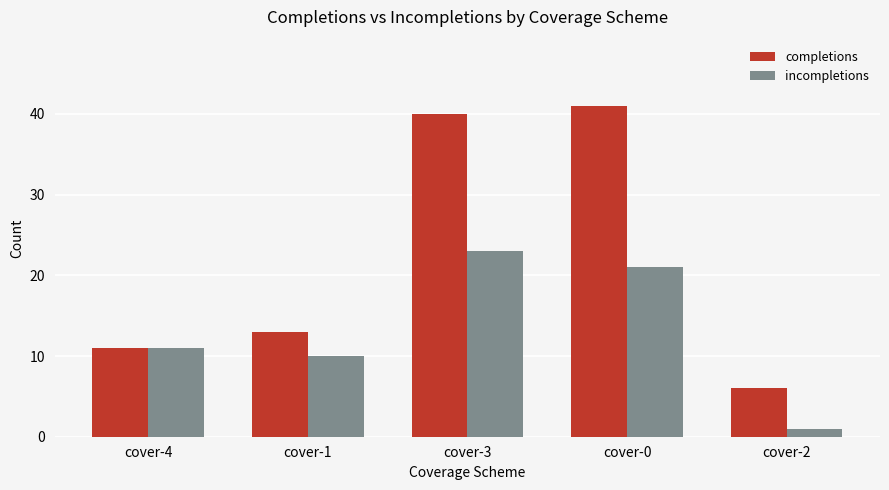

How many bars are there in total?

10